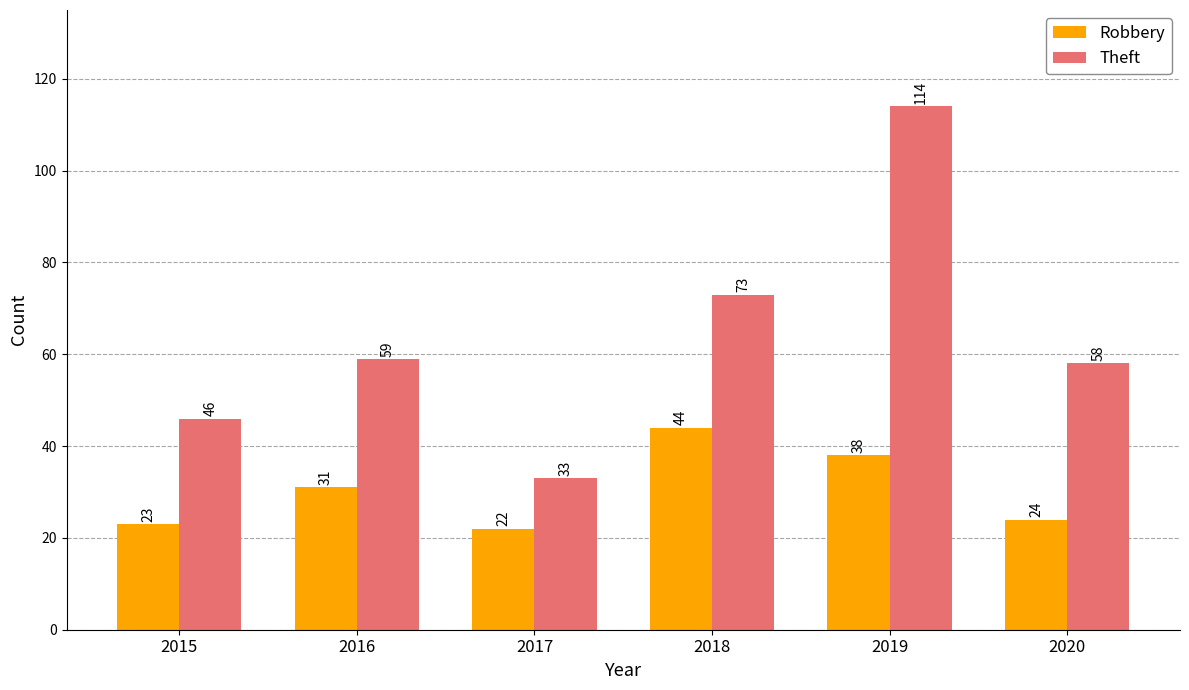

What are all the series names shown in the legend?

Robbery, Theft